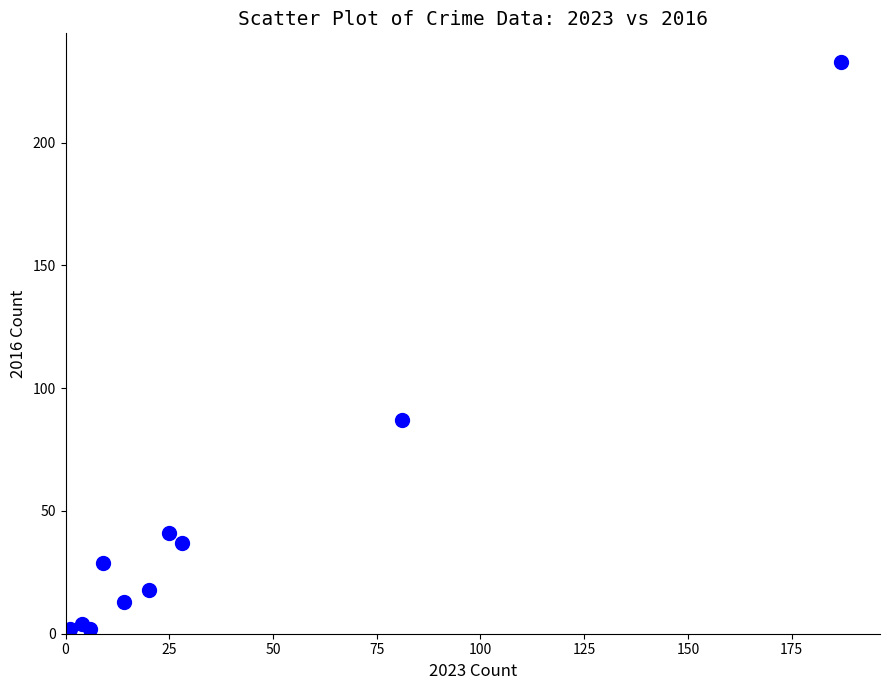

What Y value in the scatter plot is closest to 117?

87